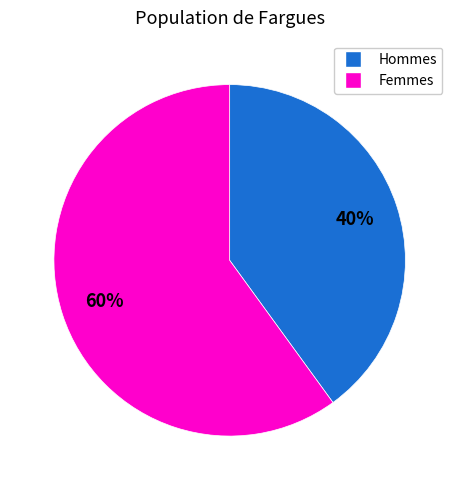

To the nearest percent, what is the average slice percentage?

50%